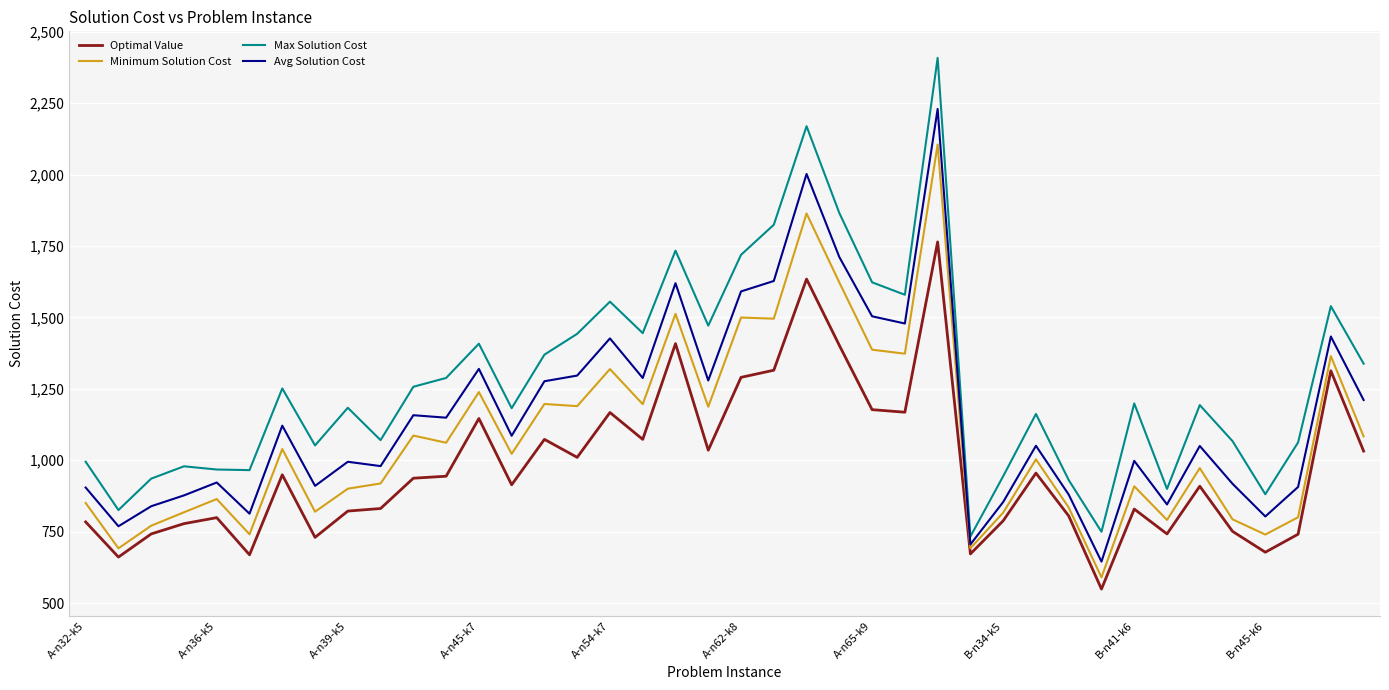

Which series has the widest spread of values?

Max Solution Cost